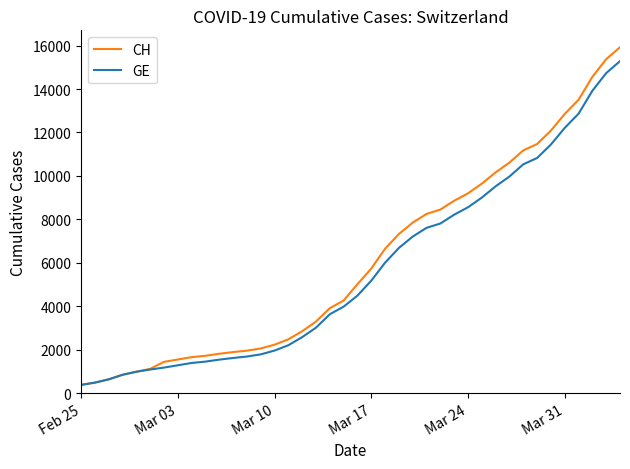

What is the lowest value of the CH series?

375